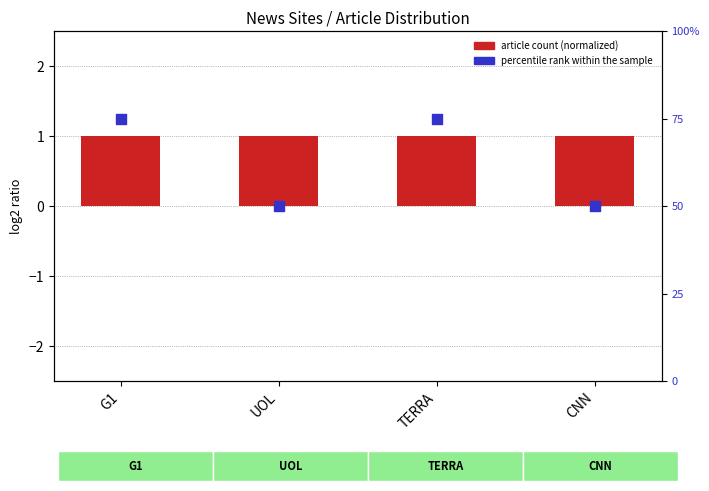

At which category is the sum across all series the highest?

G1